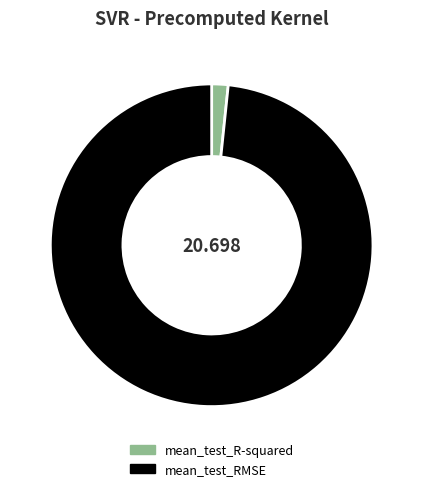

Is mean_test_R-squared the majority of the pie?

No